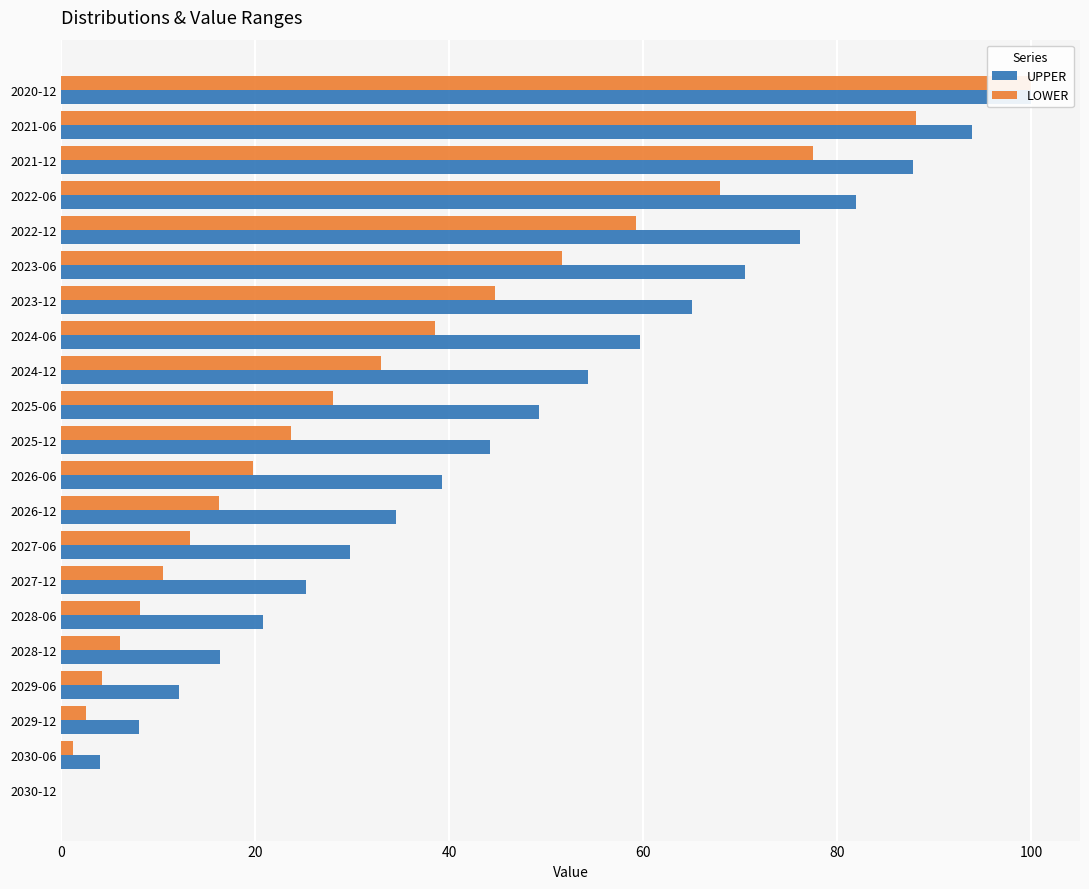

How many categories are shown in the chart?

21